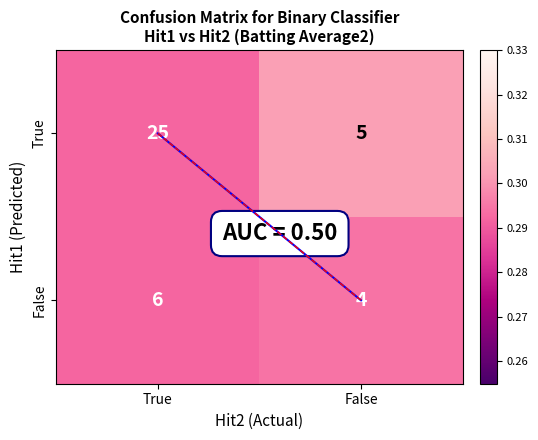

Is it true that False equals 2 at False?

False